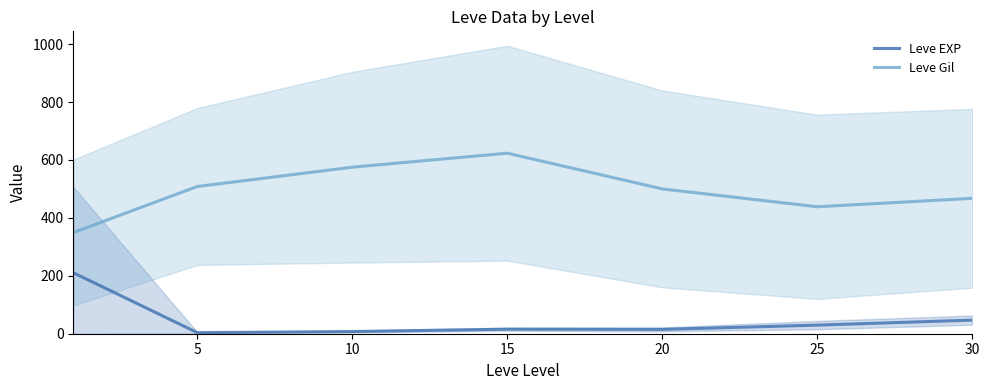

Which category has the lowest value across all series?

5